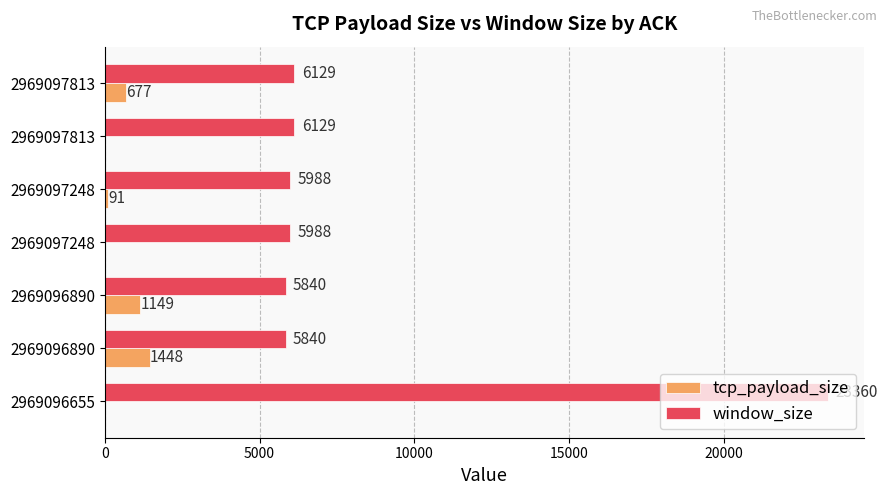

Reading left to right, what are all the values shown in this chart?

tcp_payload_size: 0	1448	1149	0	91	0	677
window_size: 23360	5840	5840	5988	5988	6129	6129